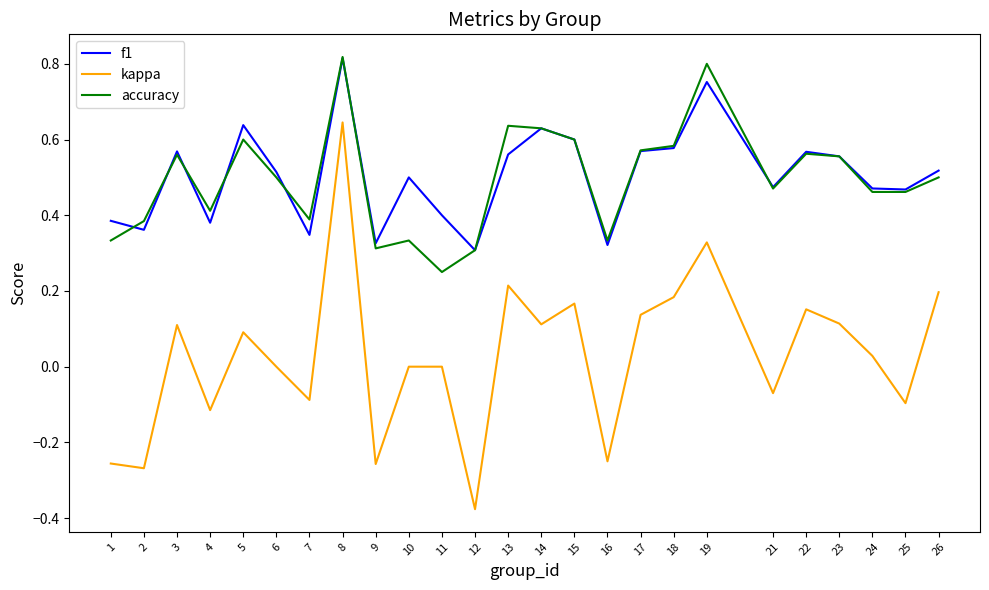

Between 7 and 18, which series saw the biggest shift?

kappa